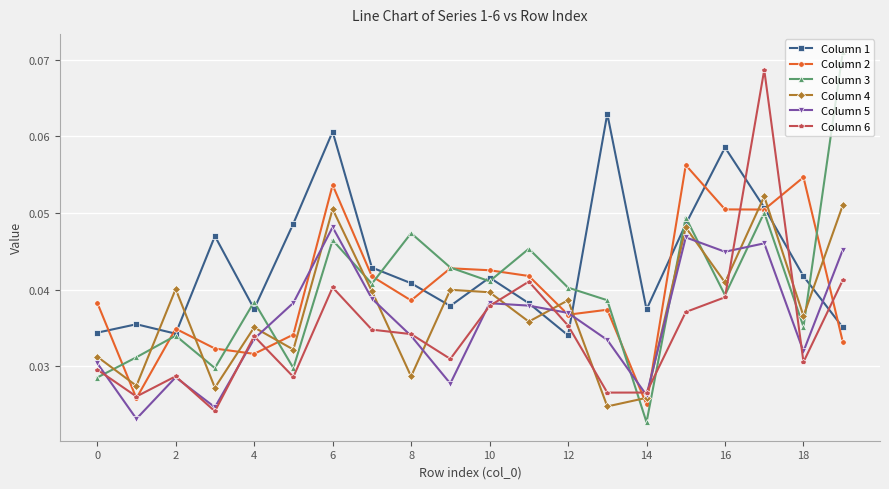

Count the Column 5 values in the range 0 to 1.

20